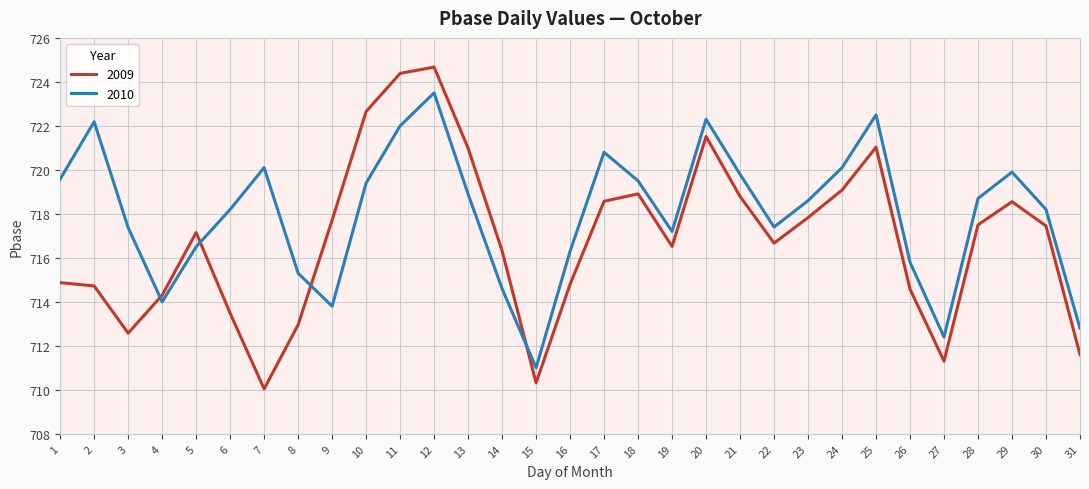

How many values in the 2009 series exceed 717?

16